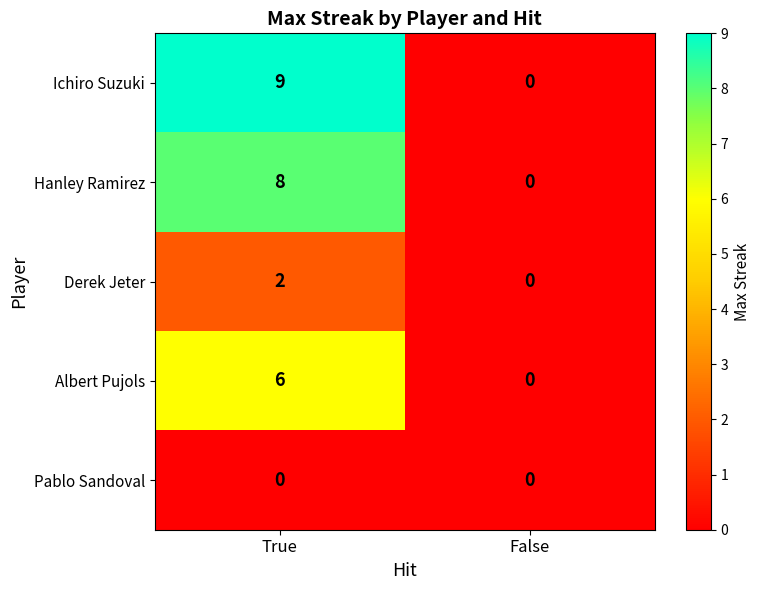

At which label is Ichiro Suzuki closest to 4?

False